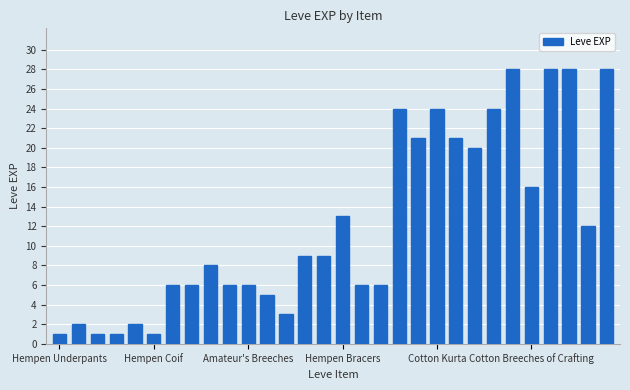

What is the value of the 14th bar from the left?

9